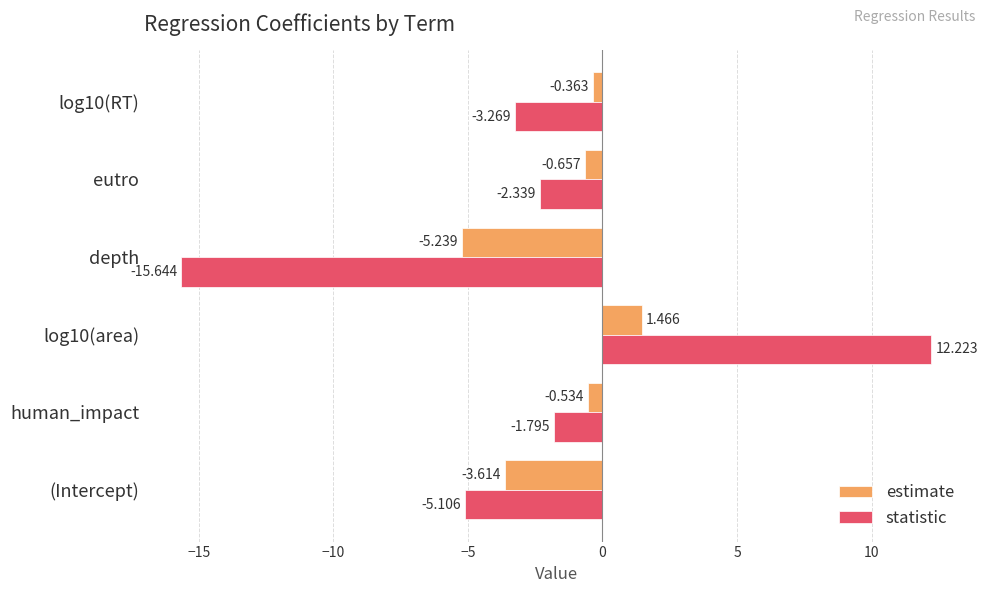

At which label is statistic closest to -1?

human_impact